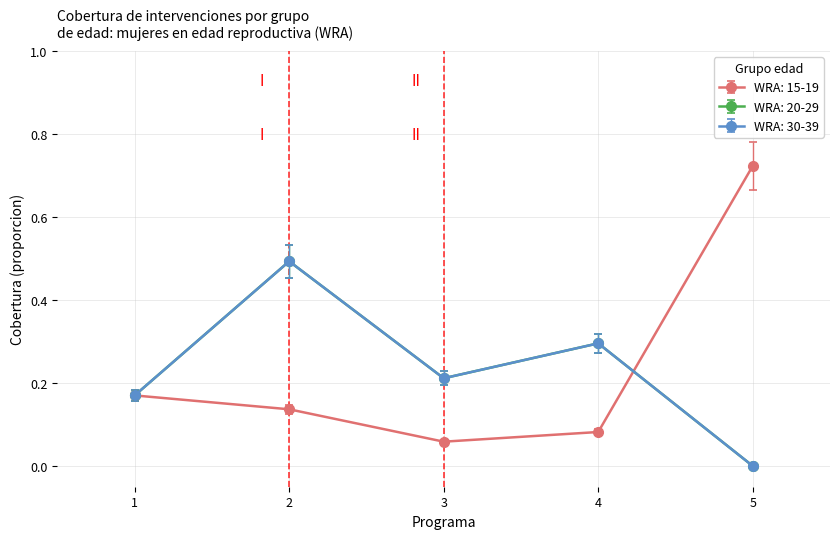

What is the difference between the maximum and minimum values in the WRA: 20-29 series?

0.5